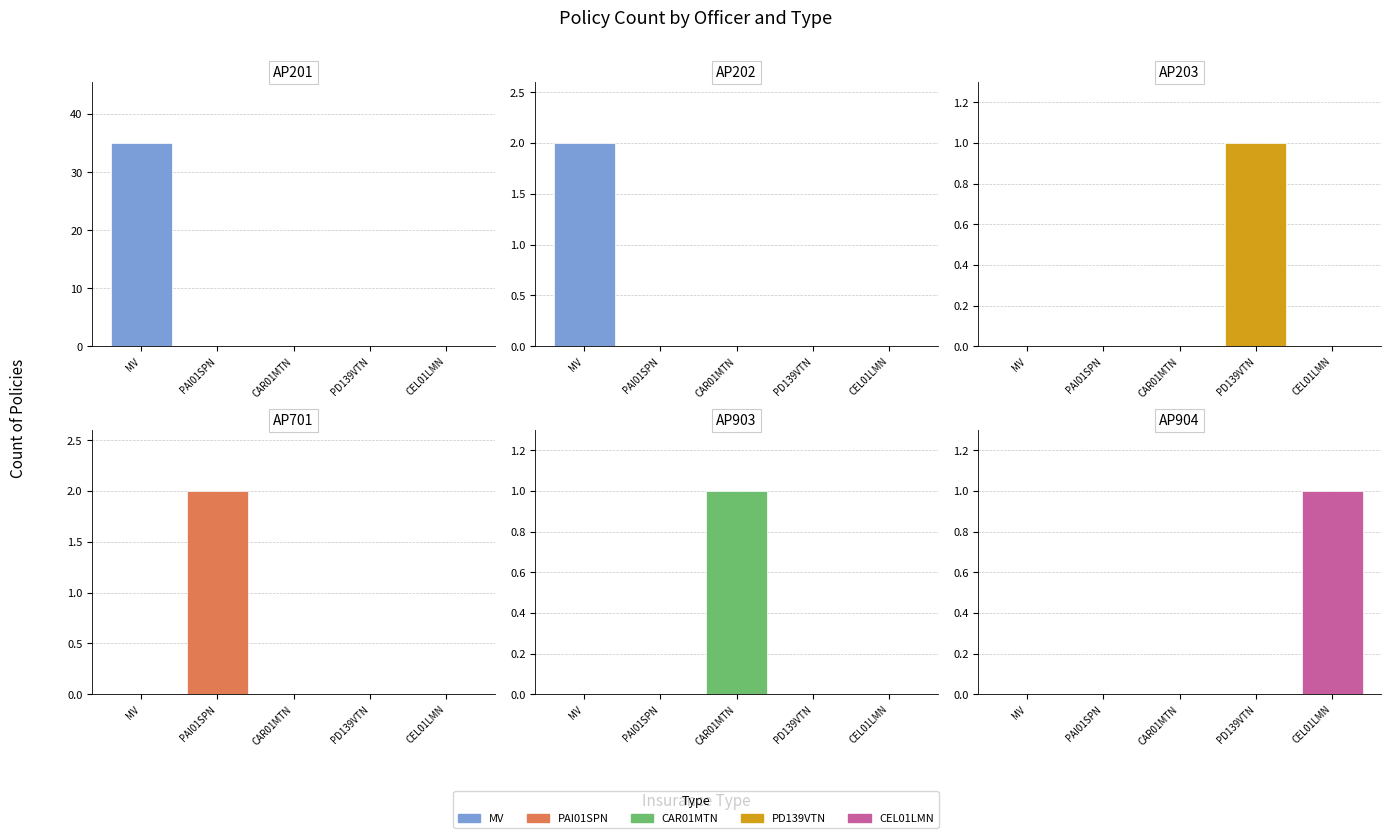

What is the difference between the highest and lowest values at MV?

35